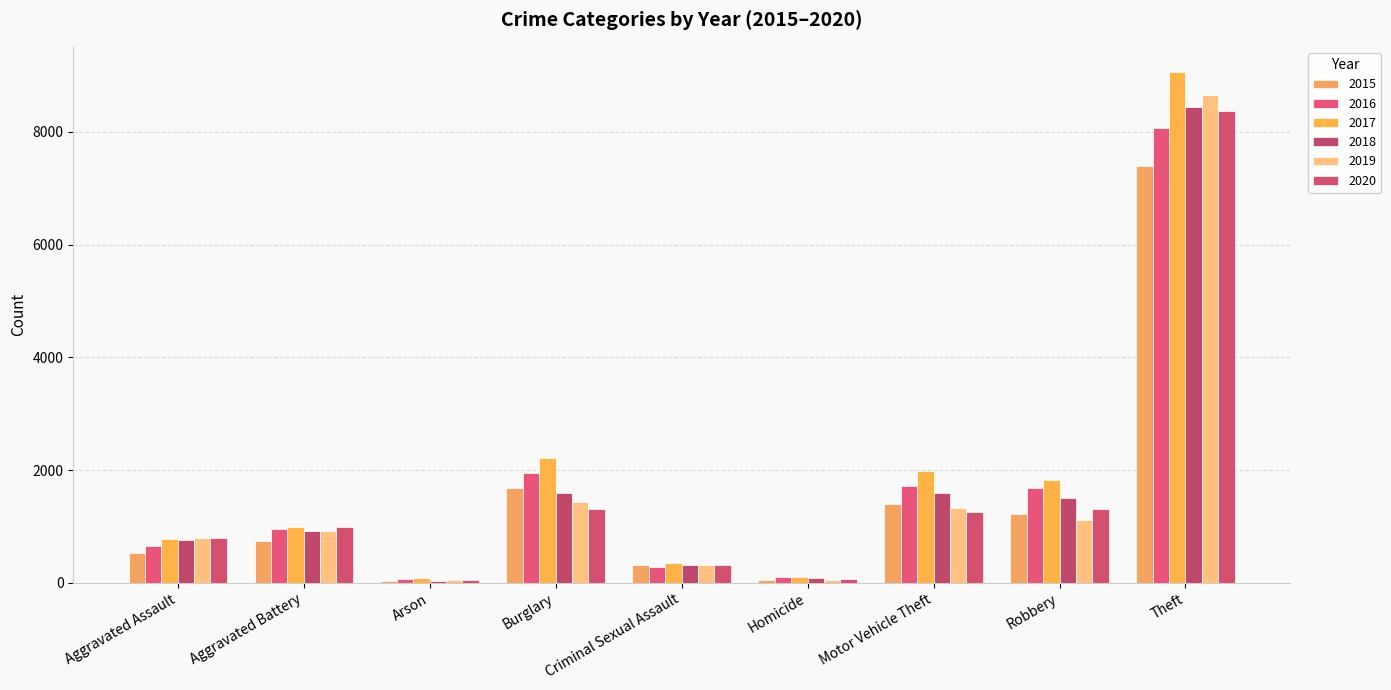

Rank the series by their maximum value, from highest to lowest.

2017, 2019, 2018, 2020, 2016, 2015